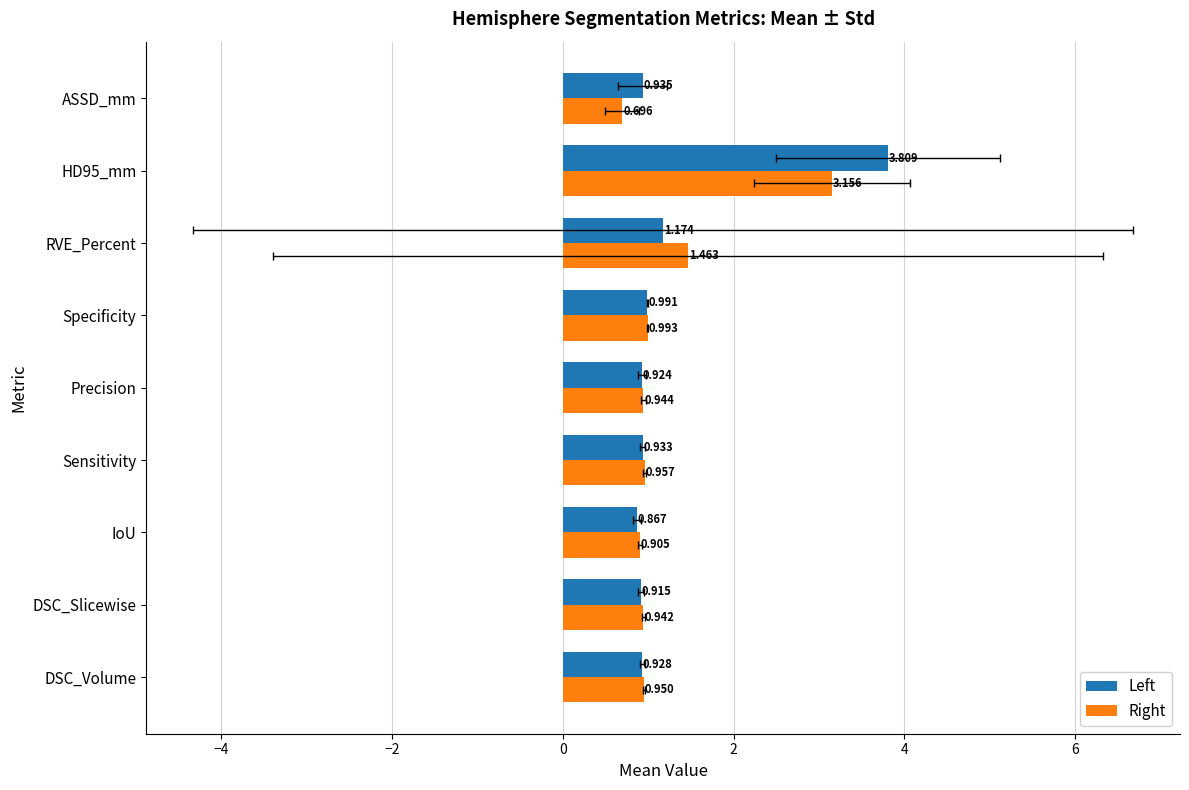

Reading right to left, list all the values displayed in this chart.

Left: 0.9	3.8	1.2	1.0	0.9	0.9	0.9	0.9	0.9
Right: 0.7	3.2	1.5	1.0	0.9	1.0	0.9	0.9	0.9